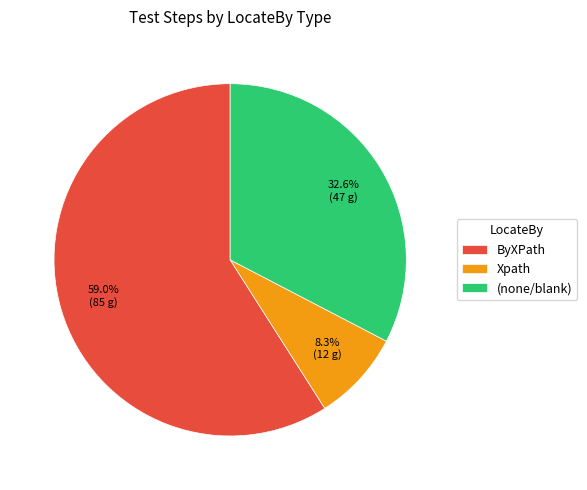

What is the majority slice?

ByXPath